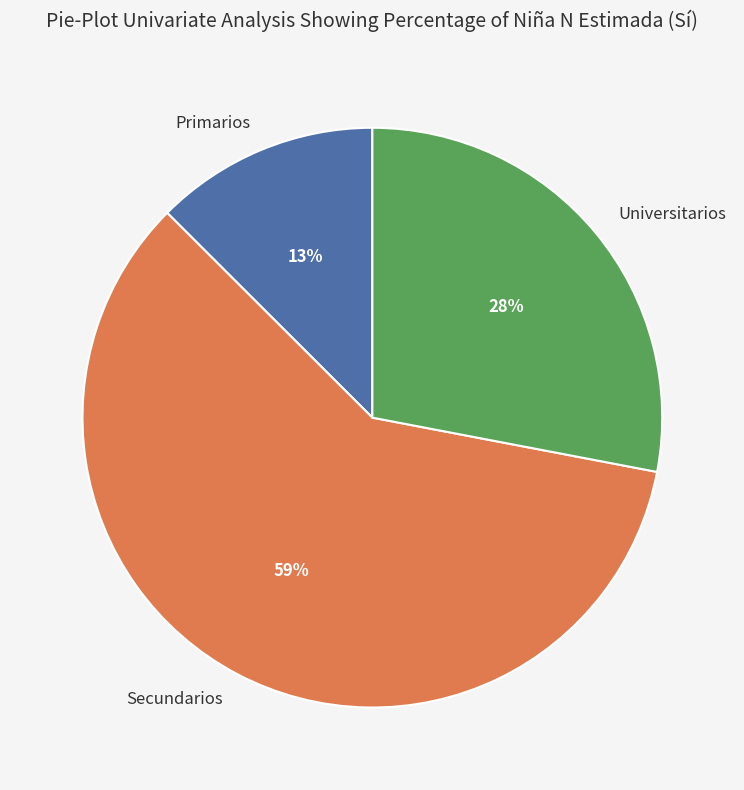

To the nearest percent, what is the average slice percentage?

33%